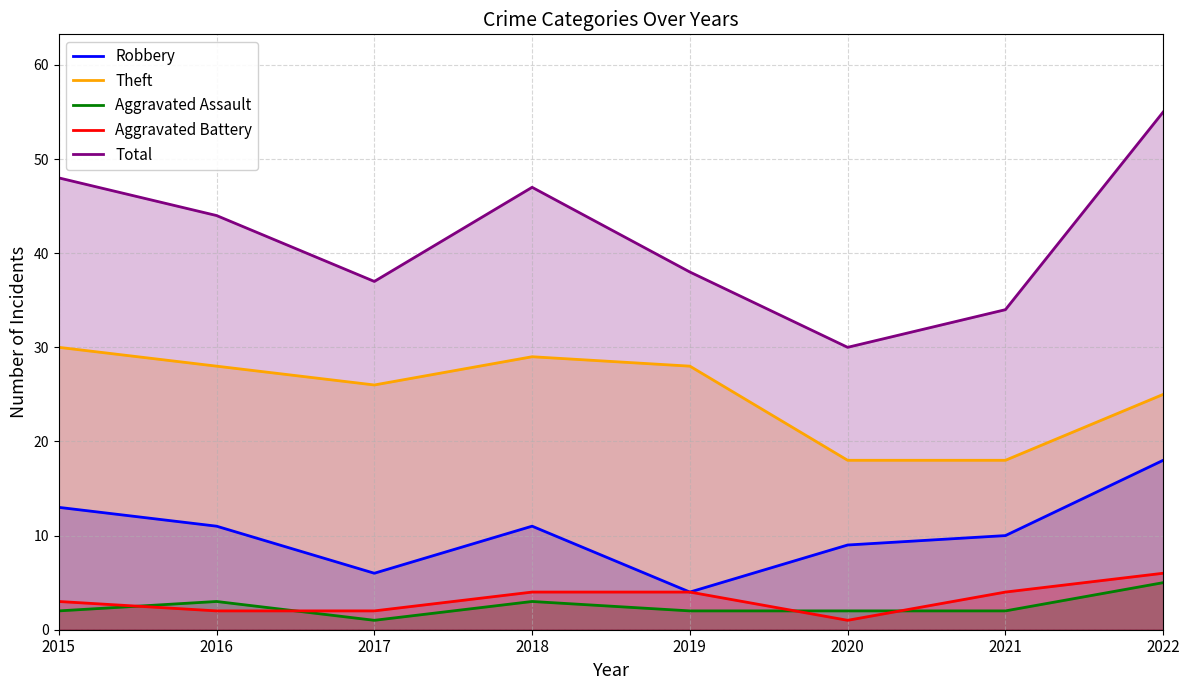

True or false: Robbery and Aggravated Assault cross at least once.

False